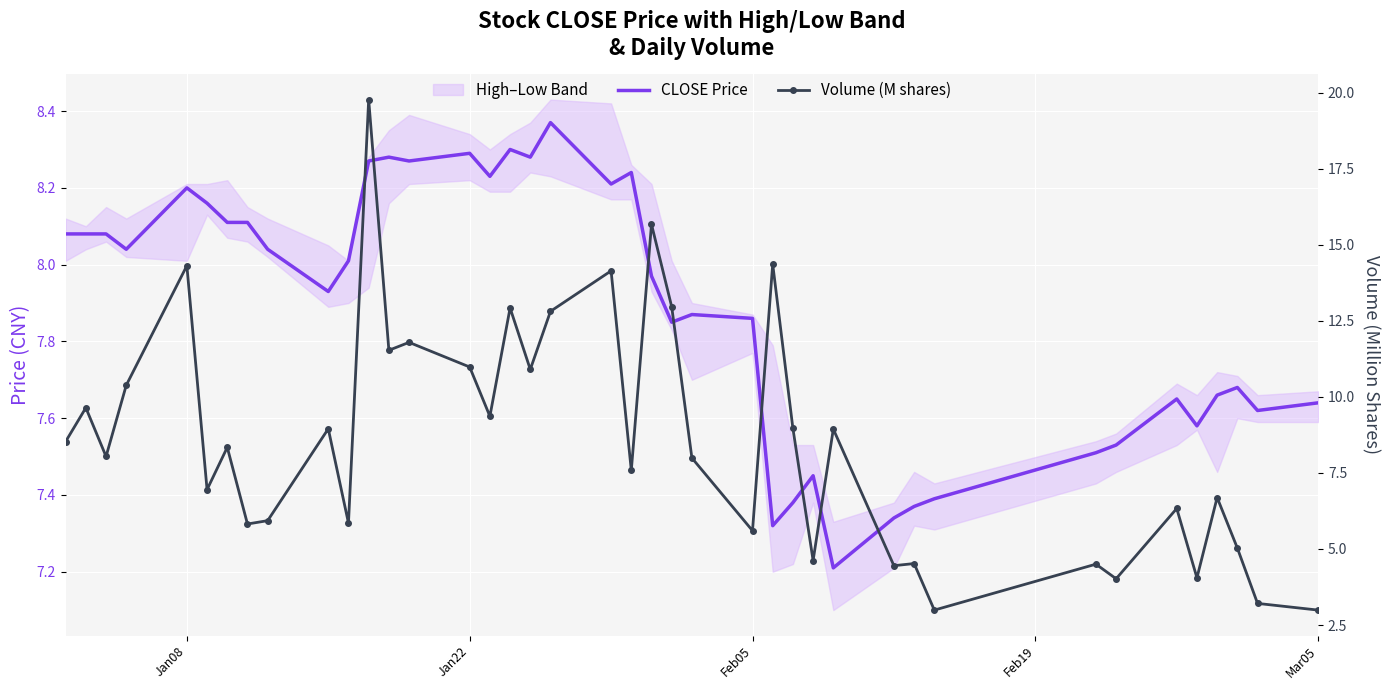

What is the difference between the maximum and second lowest values in the Volume (M shares) series?

16.8